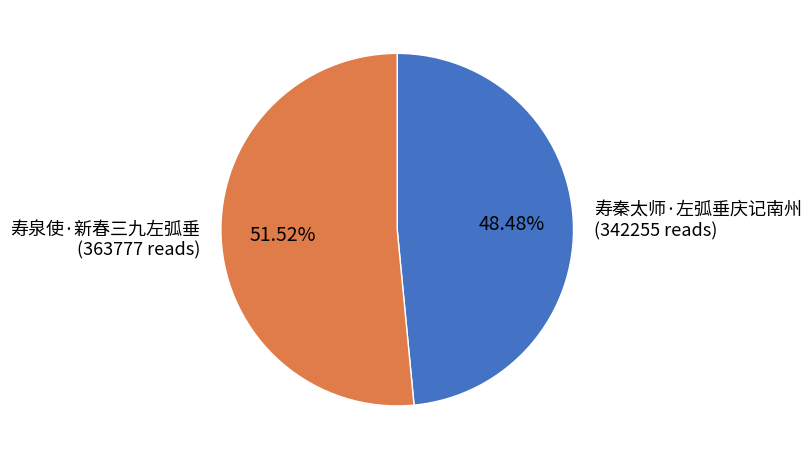

To the nearest percent, what is the difference between the 寿秦太师·左弧垂庆记南州 and 寿泉使·新春三九左弧垂 slice percentages?

3%